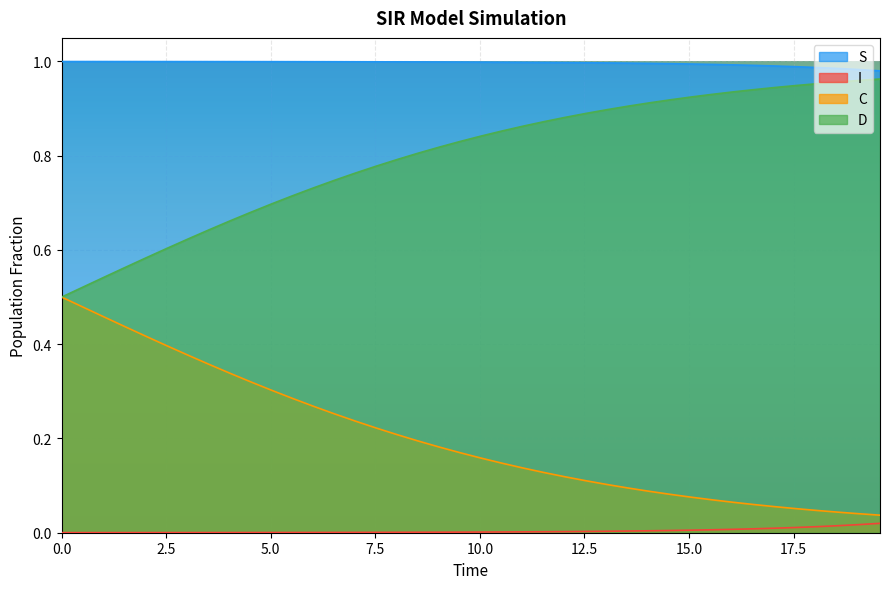

True or false: I and S intersect in this chart.

False